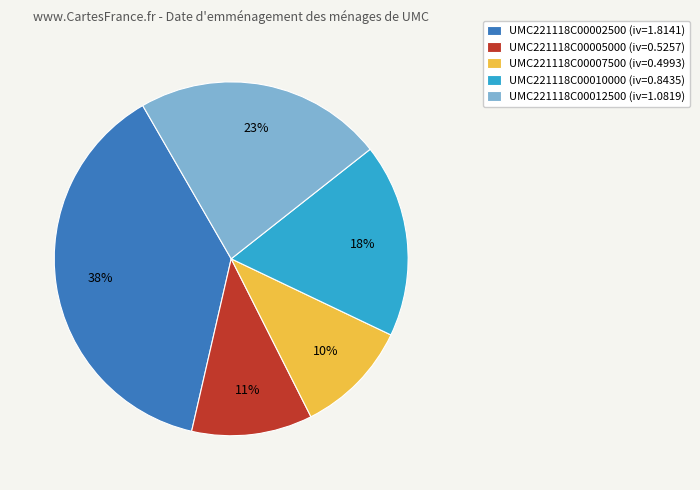

Does UMC221118C00005000 account for over 50% of the chart?

No